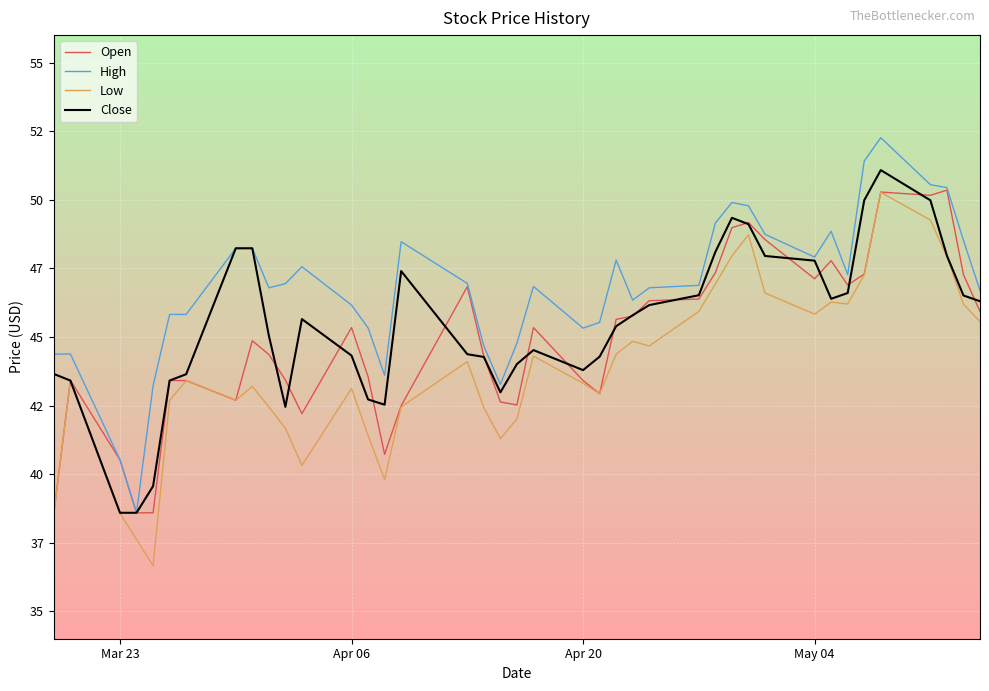

What is the sum of all High values?

1870.7